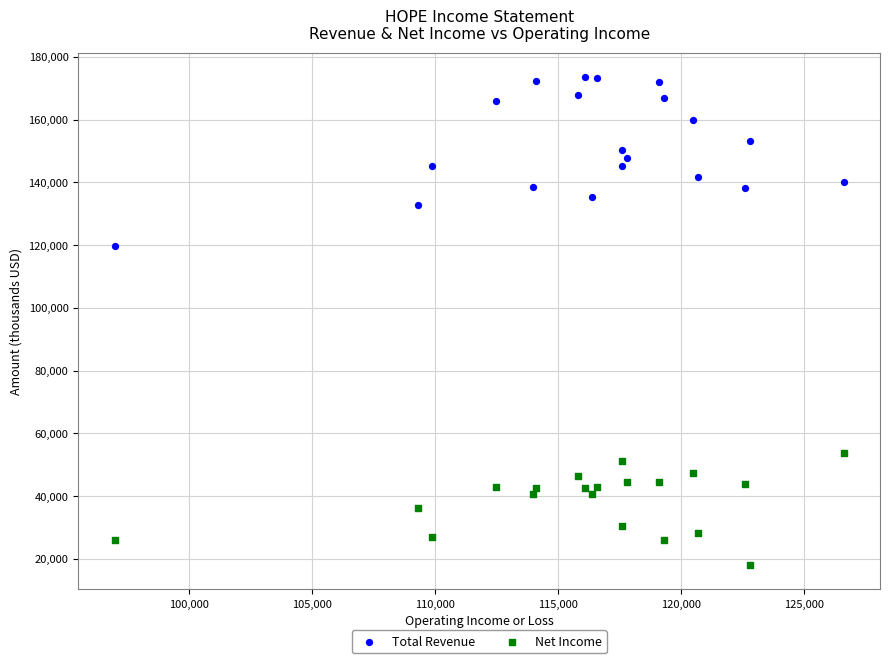

Which series reaches the minimum Y coordinate?

Net Income